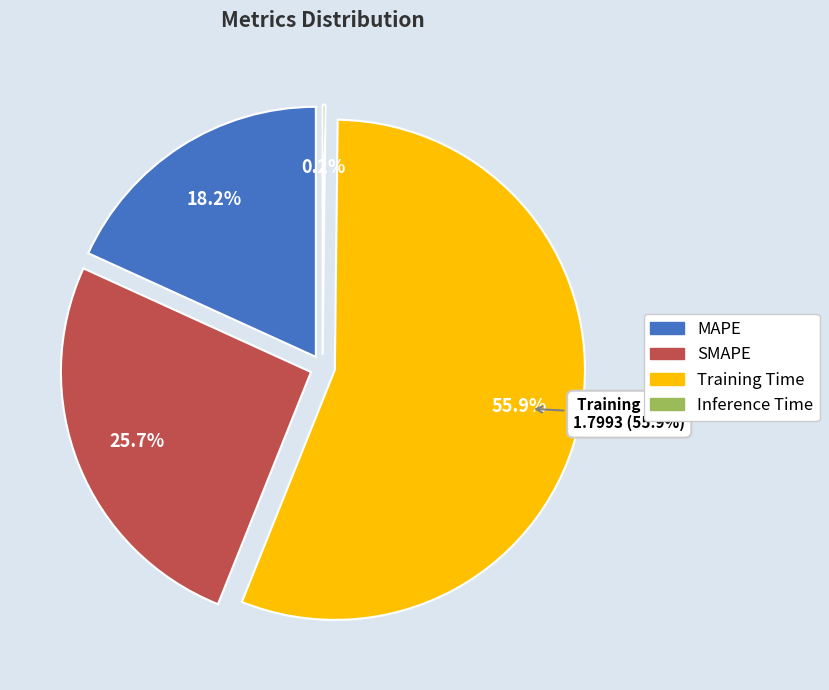

Is it true that MAPE is 10% of the pie?

False